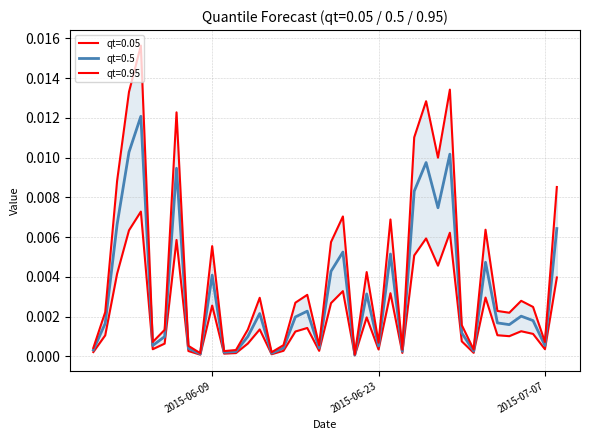

Does the chart display data point markers on the line(s)?

No